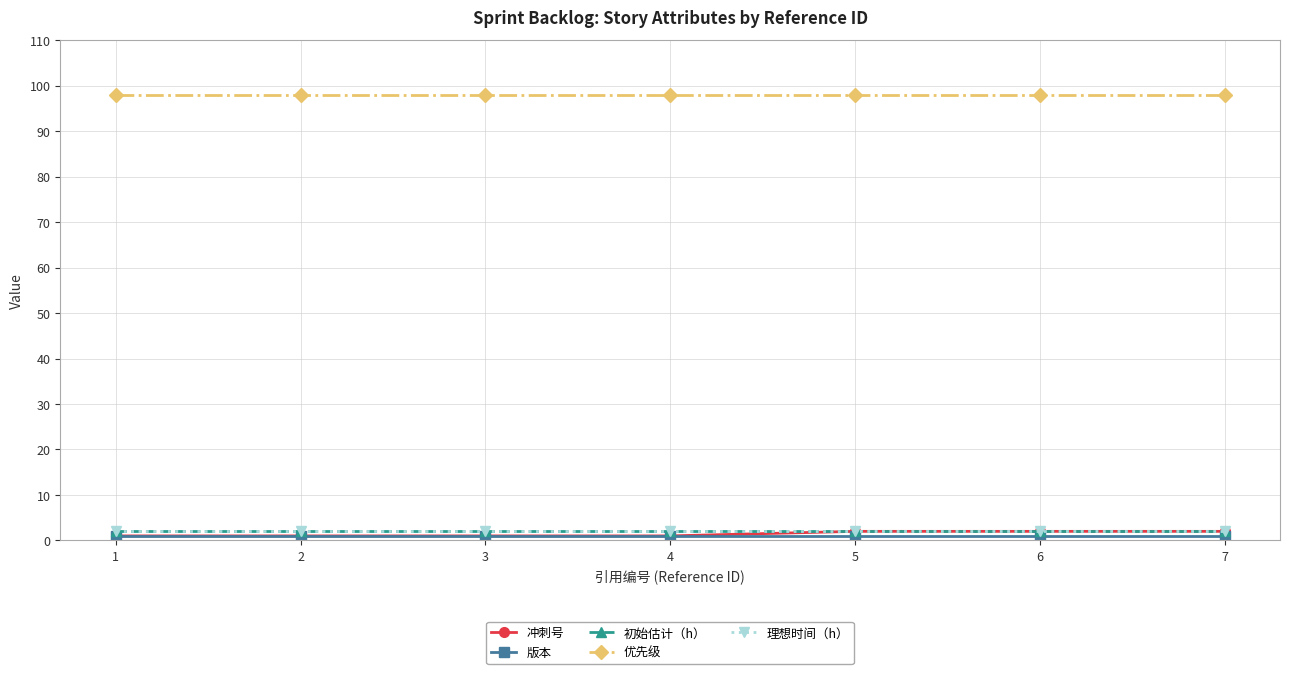

How many lines are shown in the chart?

5